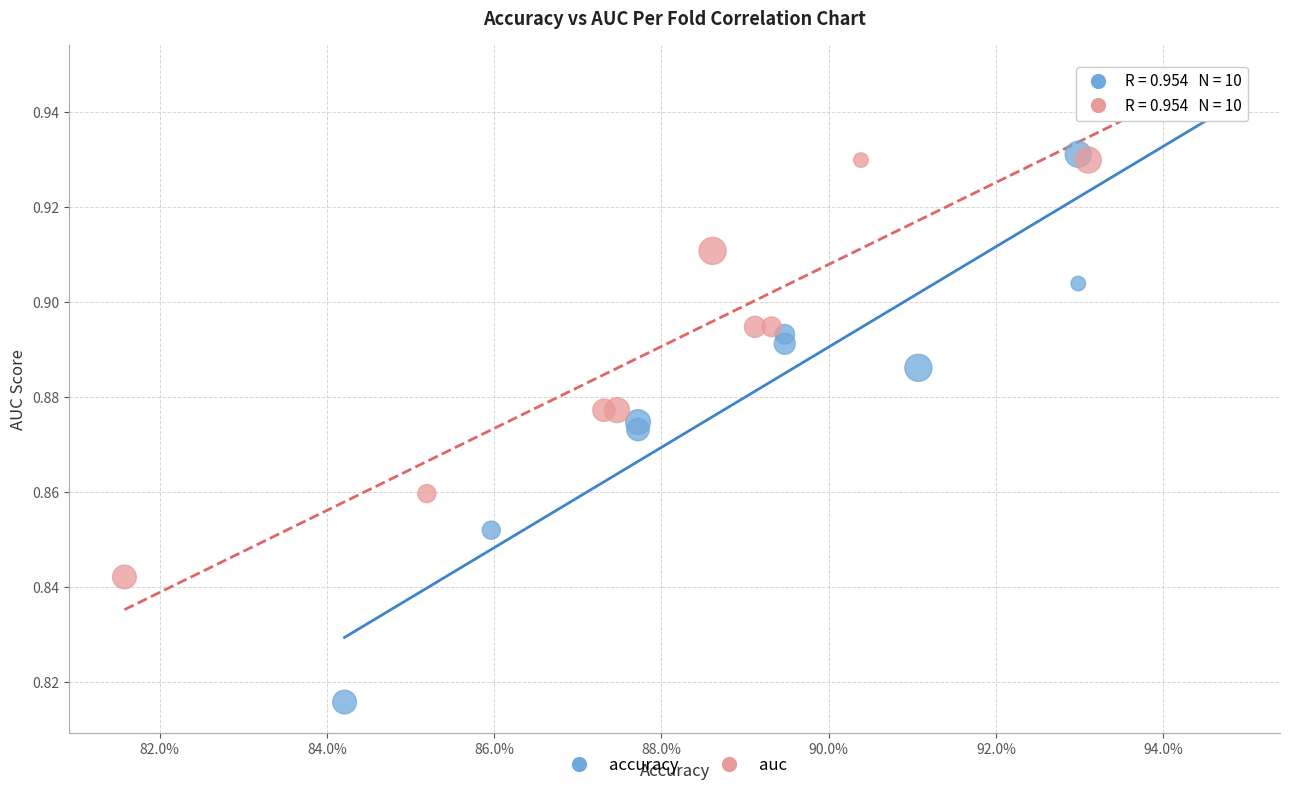

Which series reaches the minimum Y coordinate?

accuracy